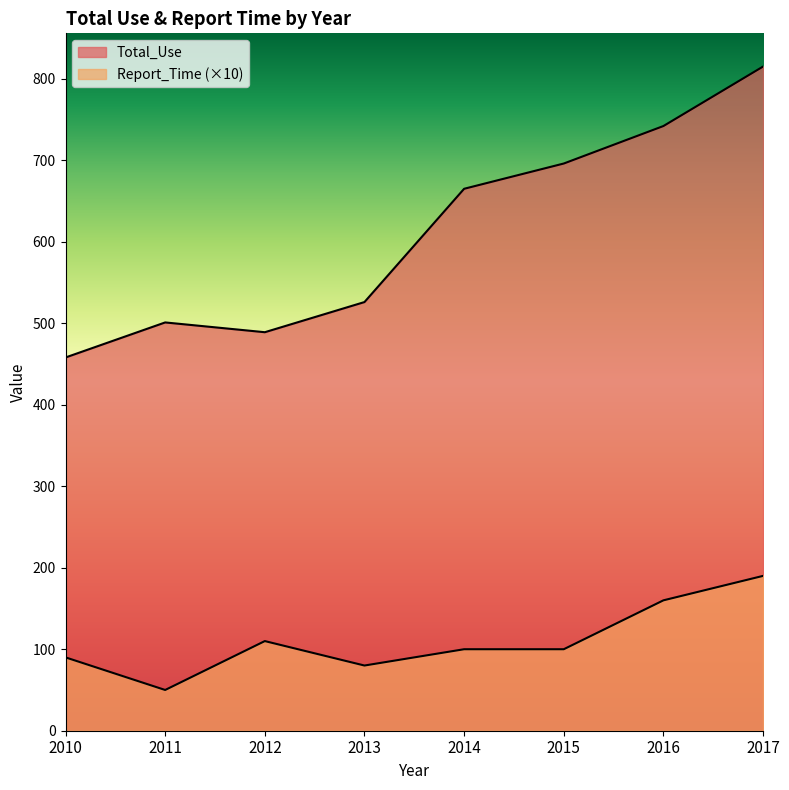

What is the difference between the Total_Use values at 2016 and 2011?

241